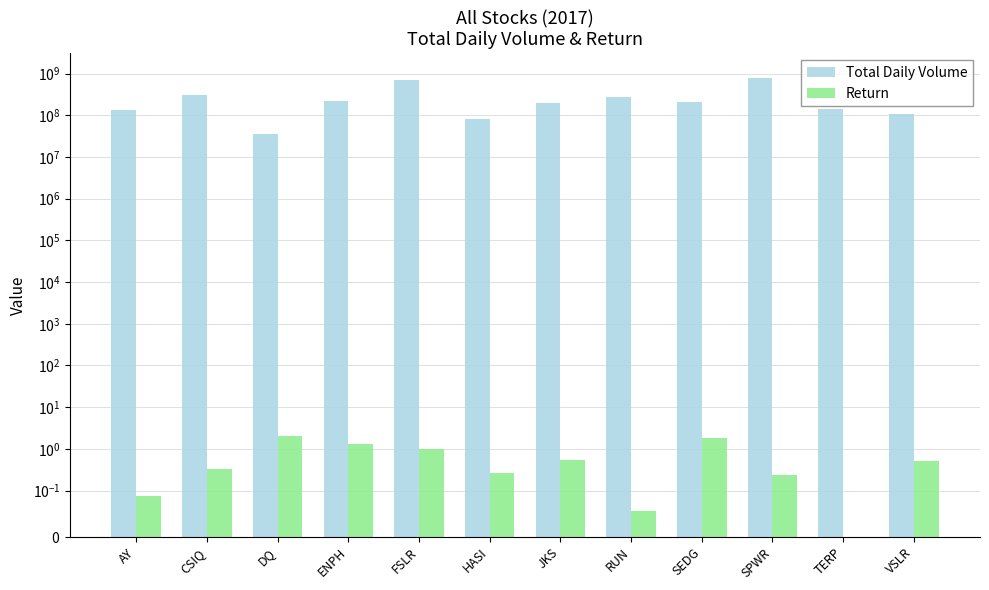

What is the label of the 1st bar from the right?

VSLR